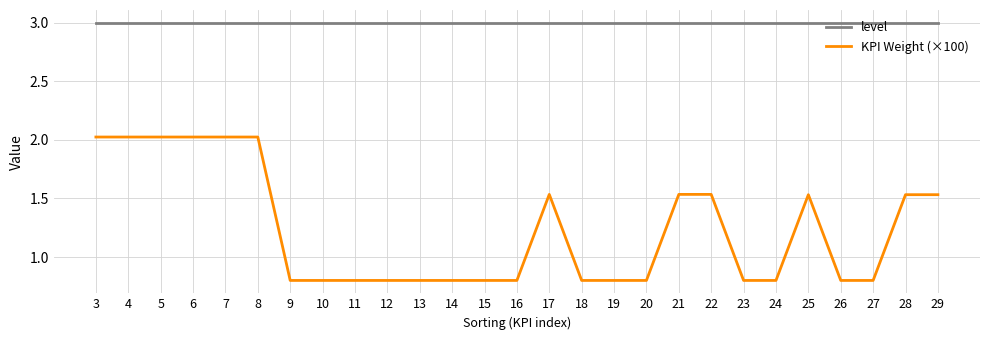

The level series shows 5.1 at 14. True or false?

False